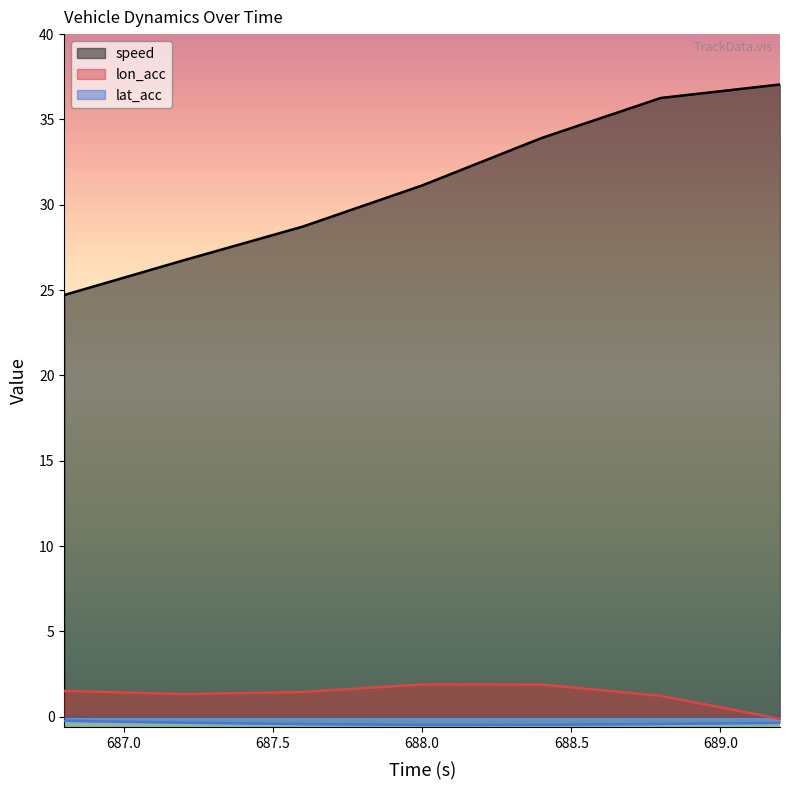

What is the label of the 5th point from the left?

688.4